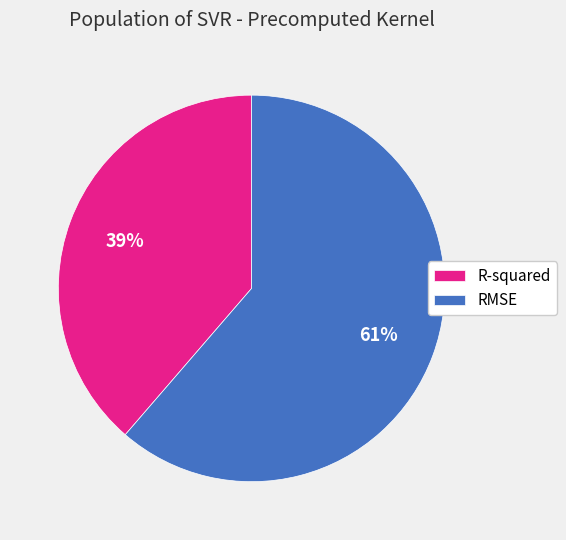

Between RMSE and R-squared, which is larger?

RMSE